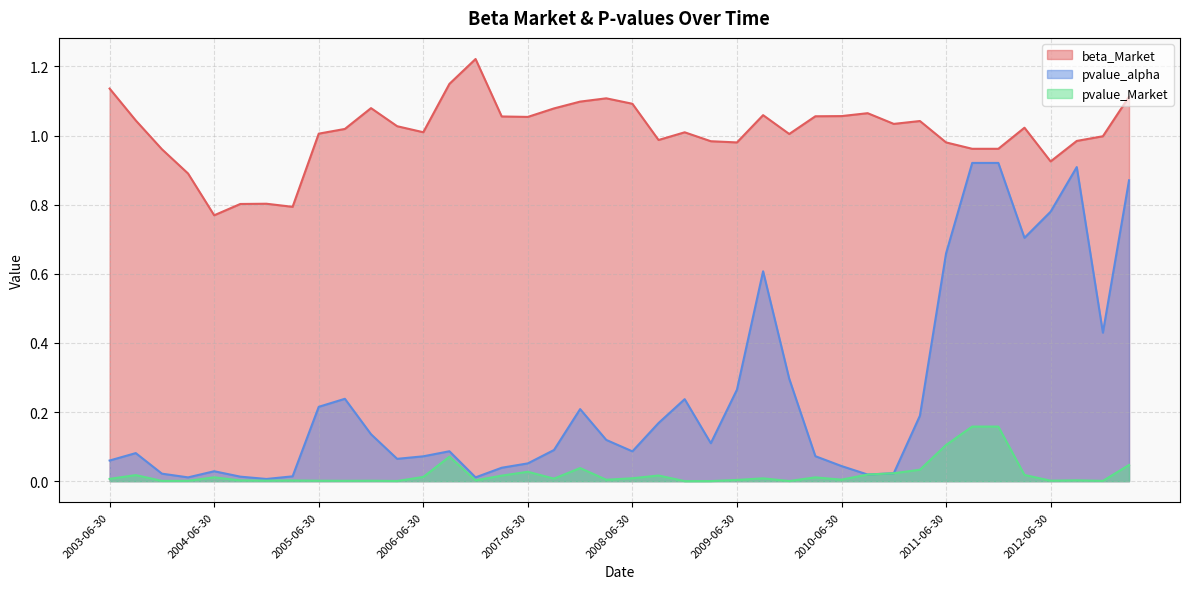

Which series has the largest total across all categories?

beta_Market